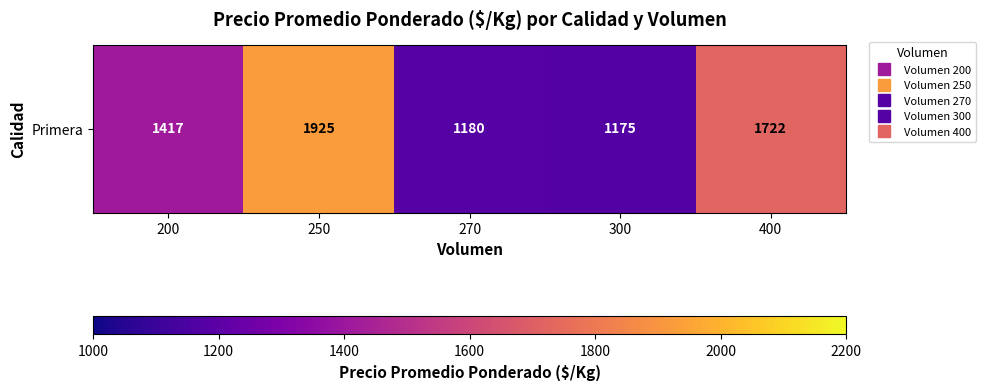

Count the number of values greater than 1417.

2